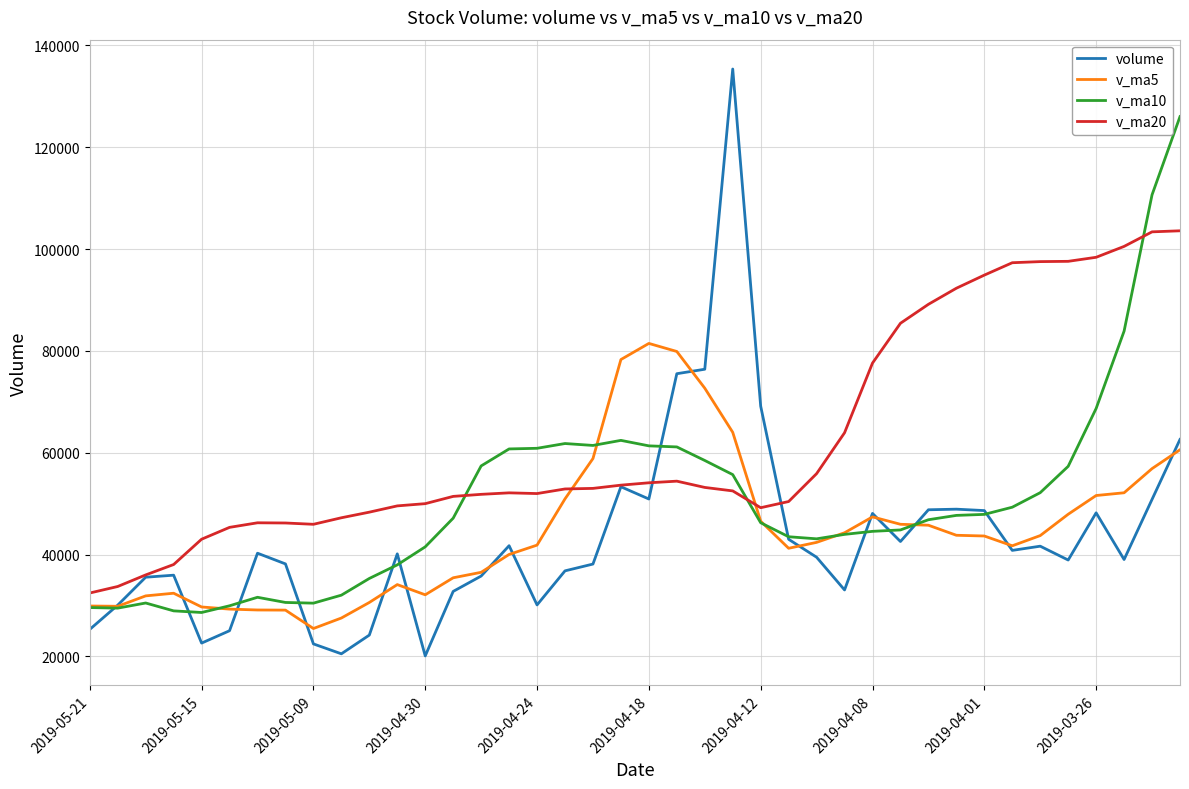

Which series has the largest total across all categories?

v_ma20